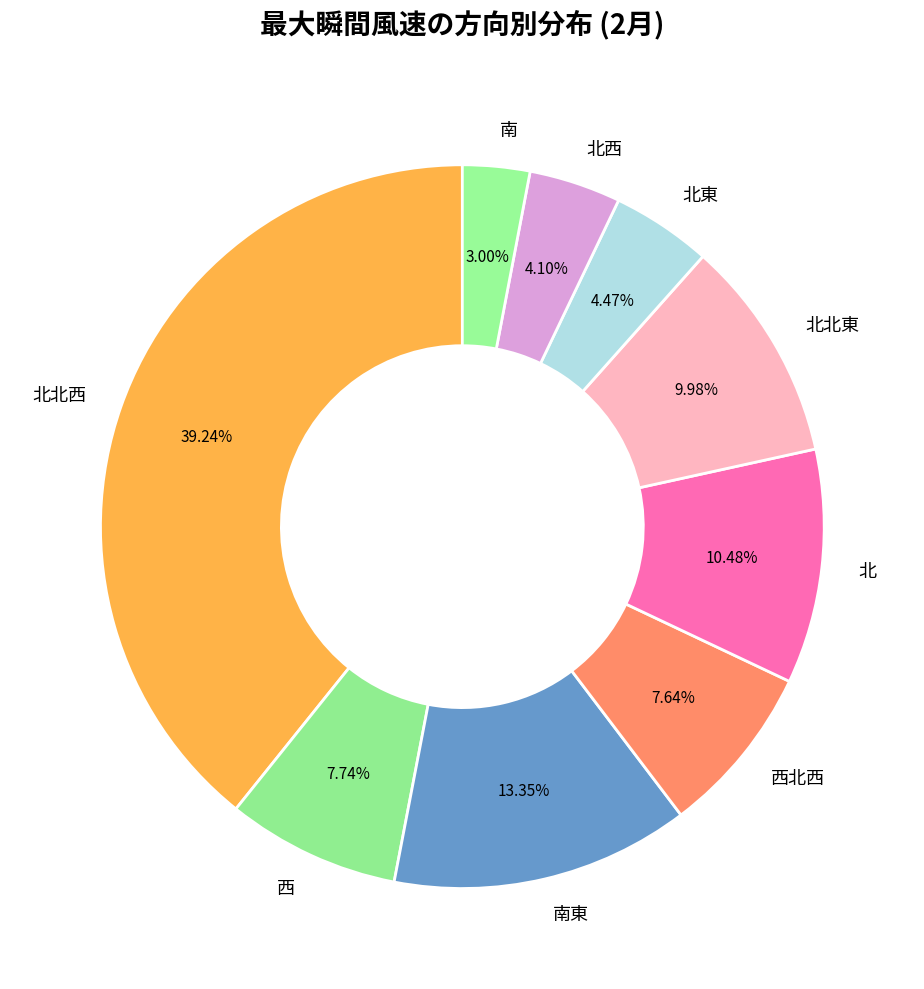

Which has a higher value, 南東 or 西?

南東